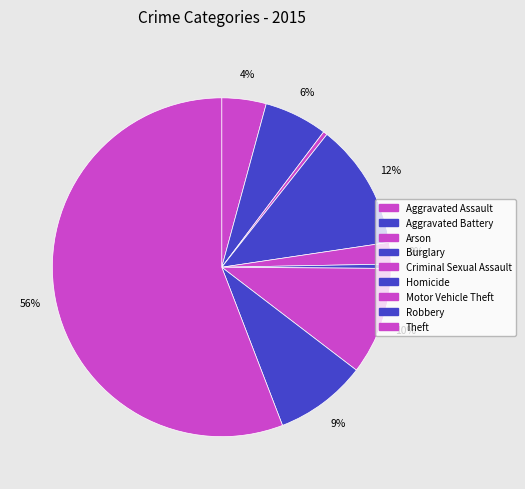

How many slices are in this pie chart?

9